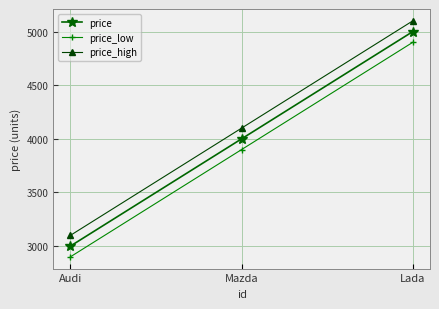

What is the spread (max minus min) of values at Mazda?

200